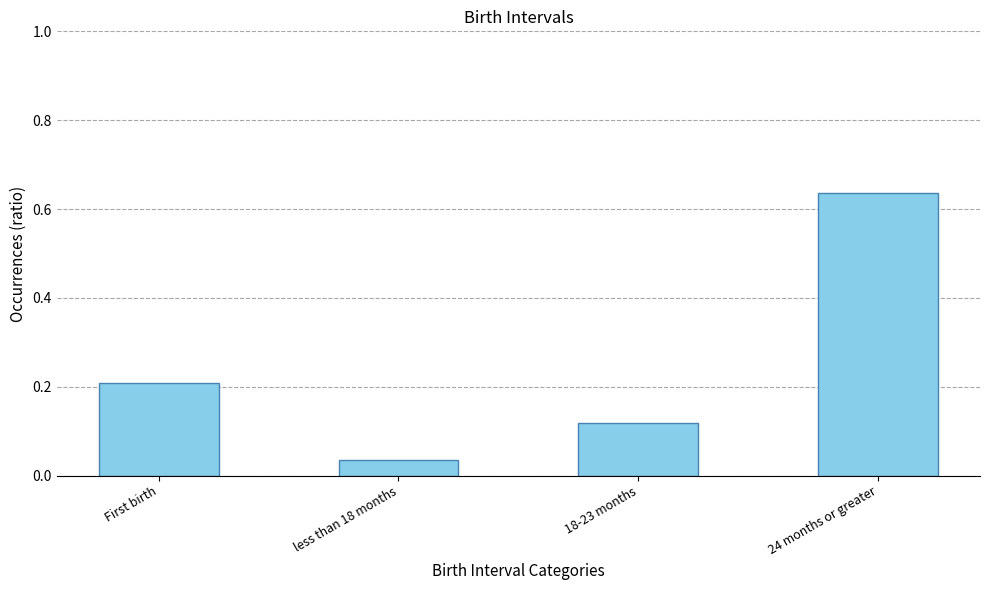

Does the chart contain any negative values?

No